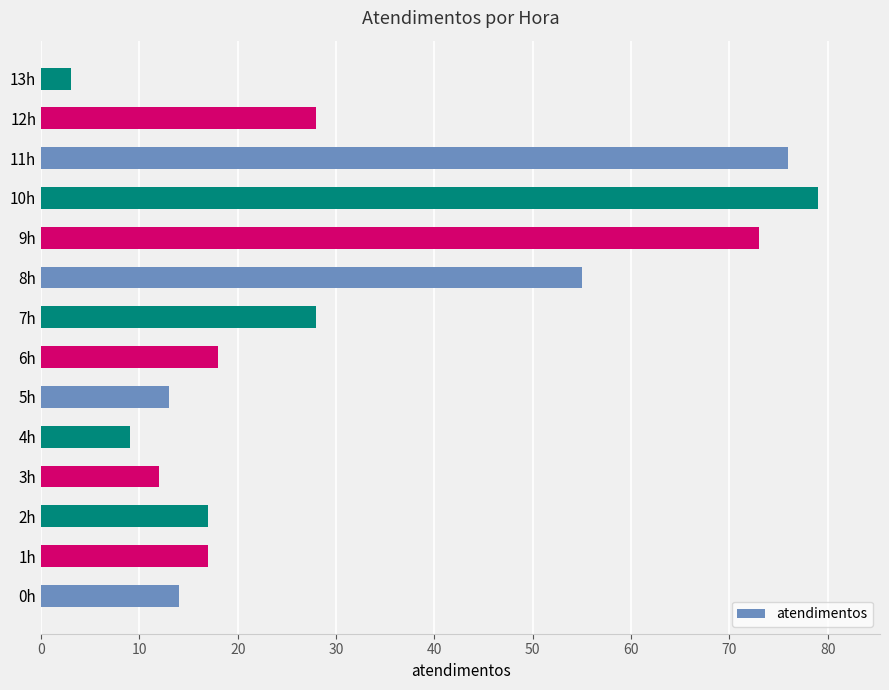

What is the difference between the maximum and minimum values?

76